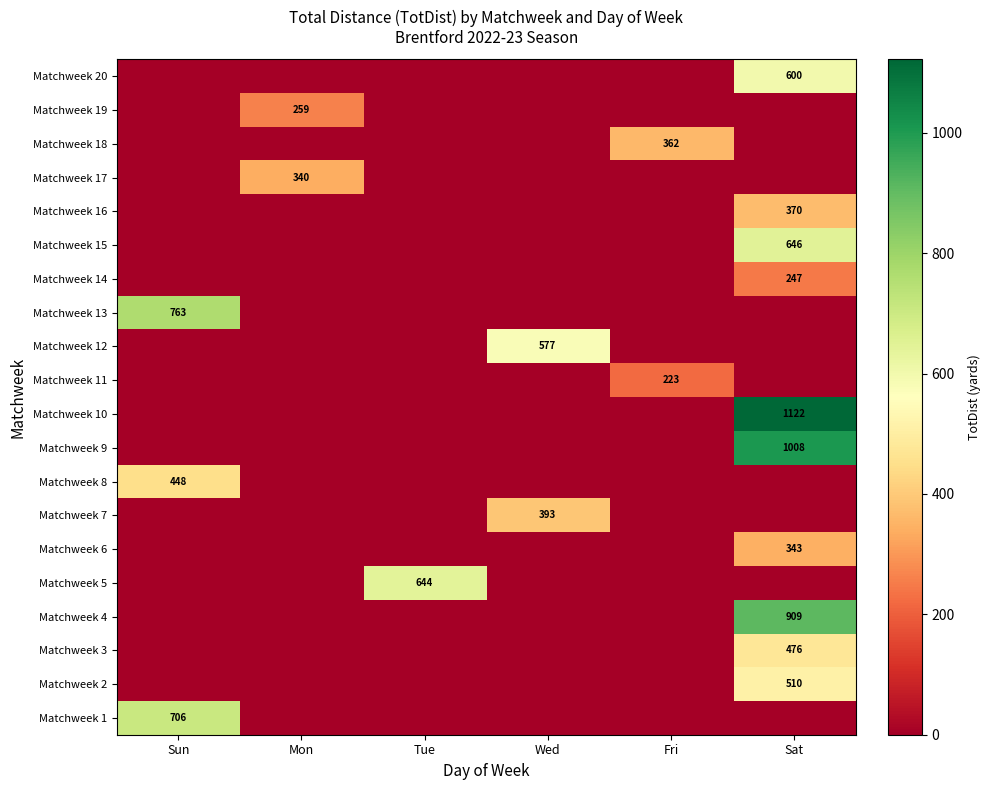

The Matchweek 2 series shows 510 at Sat. True or false?

True